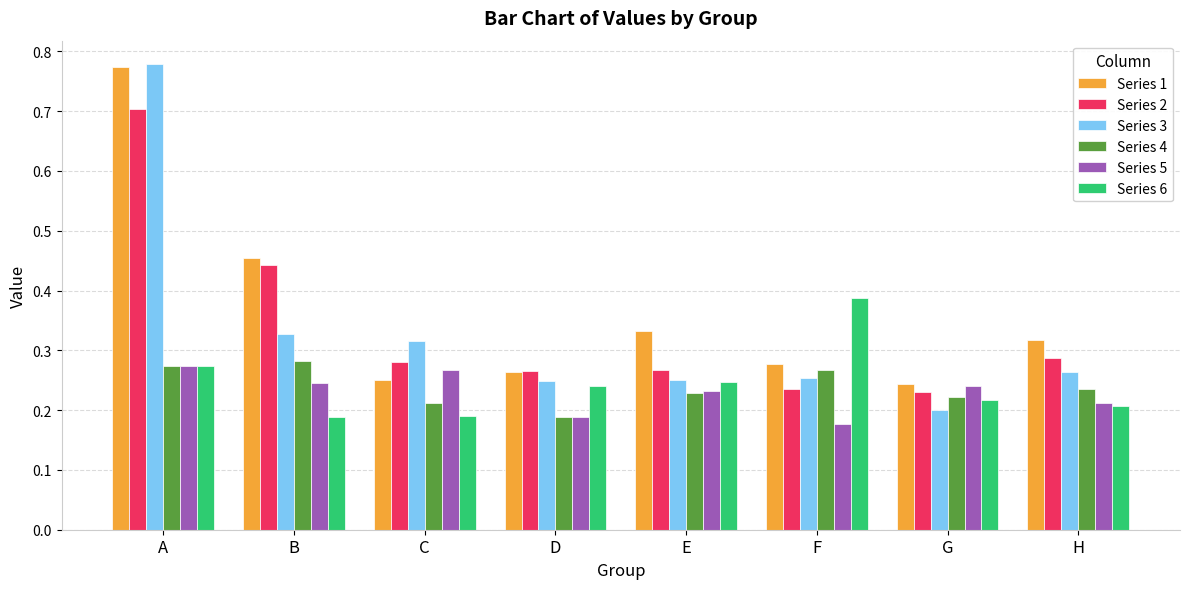

Between B and D, which series saw the biggest shift?

Series 1